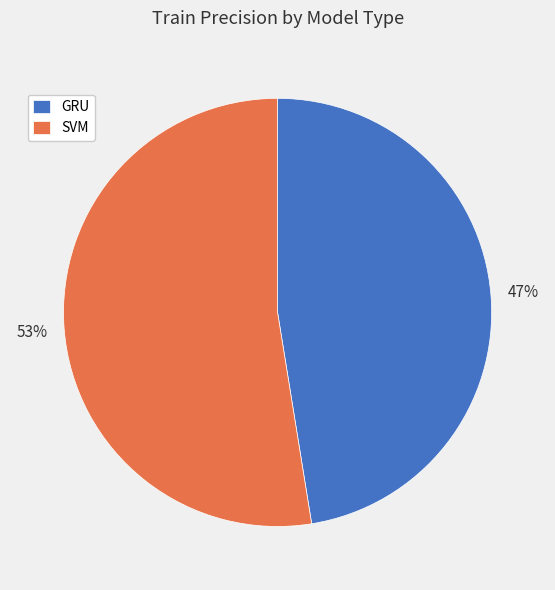

Is GRU the majority of the pie?

No